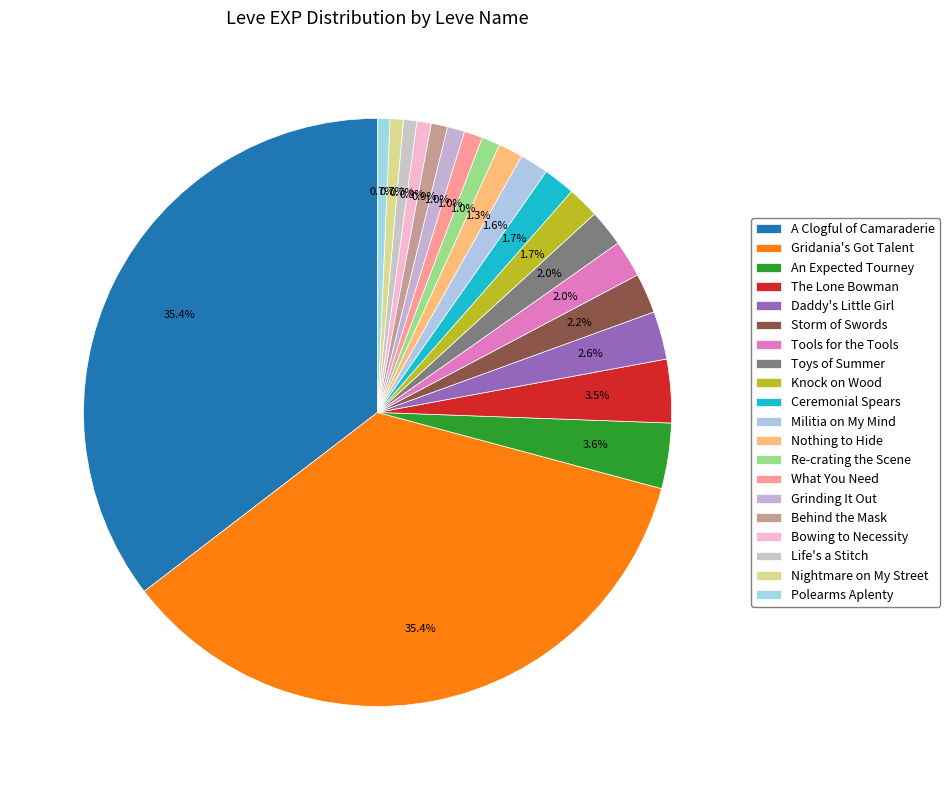

To the nearest percent, what is the average slice percentage?

5%